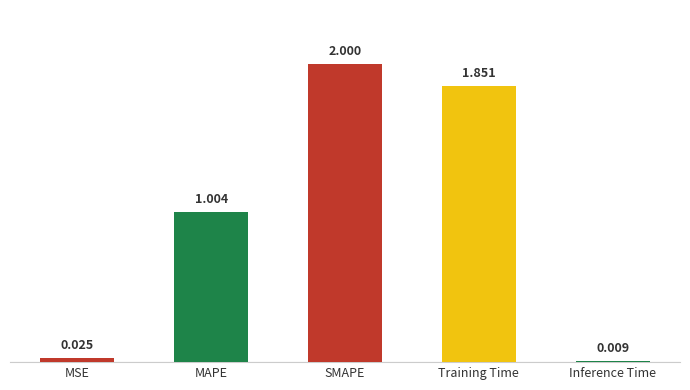

What is the difference between the maximum and second lowest values?

2.0